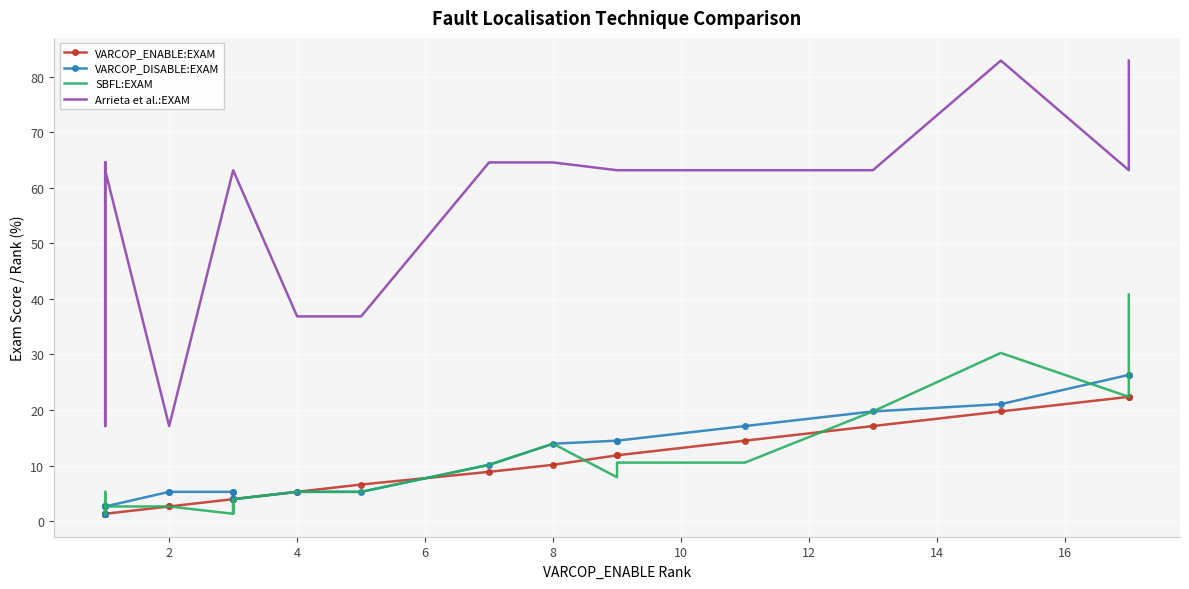

True or false: VARCOP_ENABLE:EXAM and SBFL:EXAM cross at least once.

True